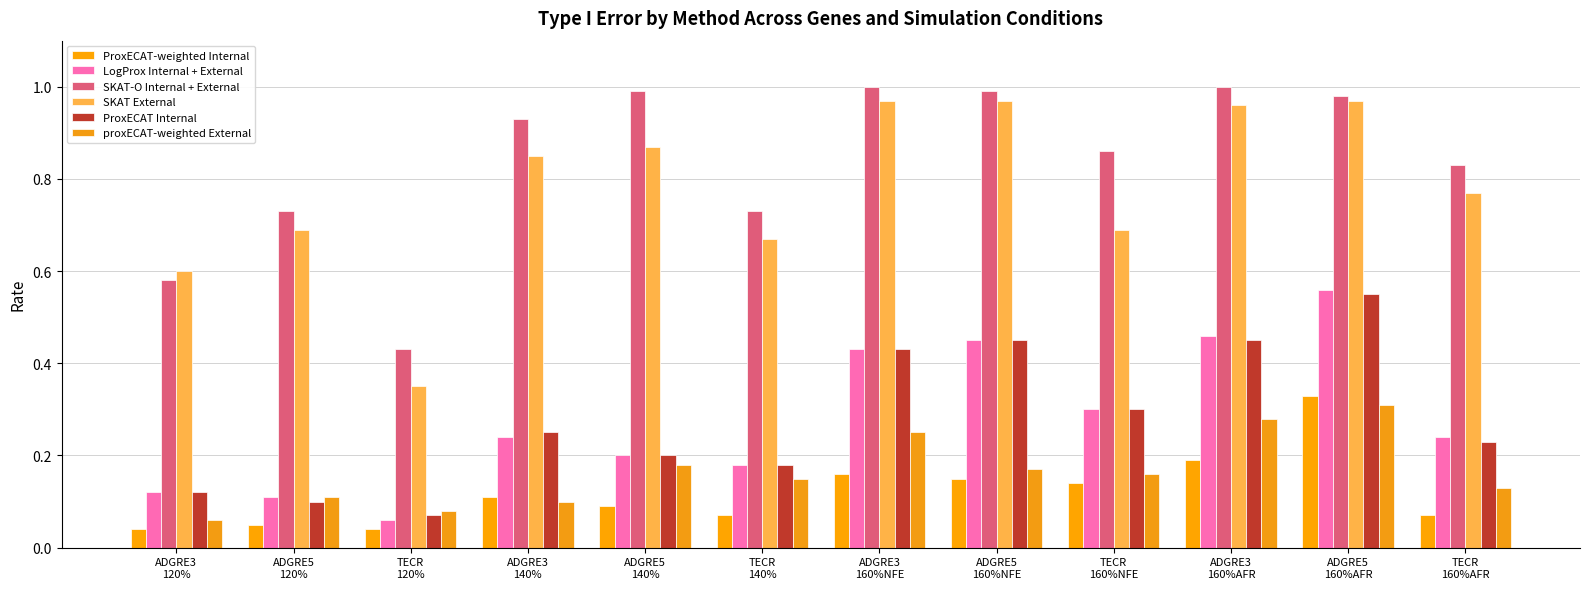

Count the number of data series in this chart.

6